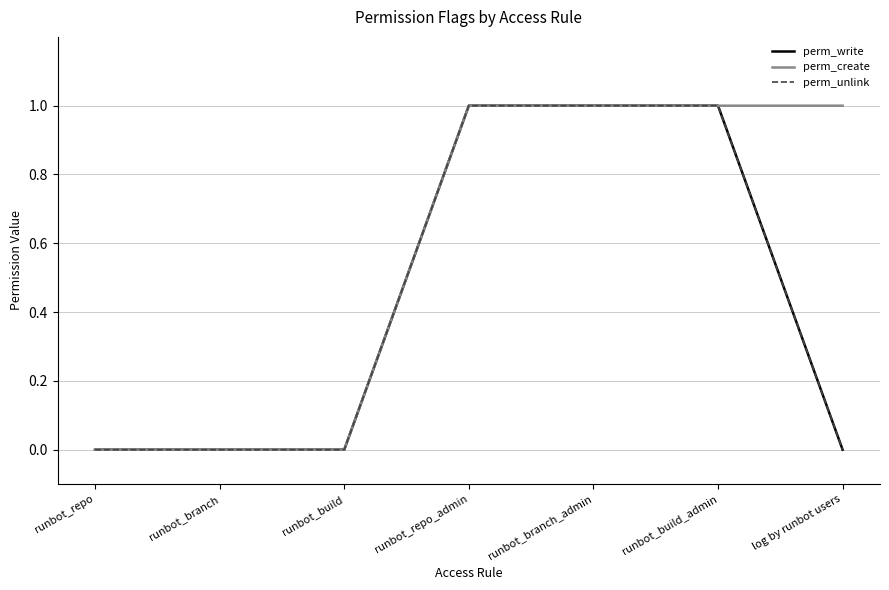

Does the chart display data point markers on the line(s)?

No